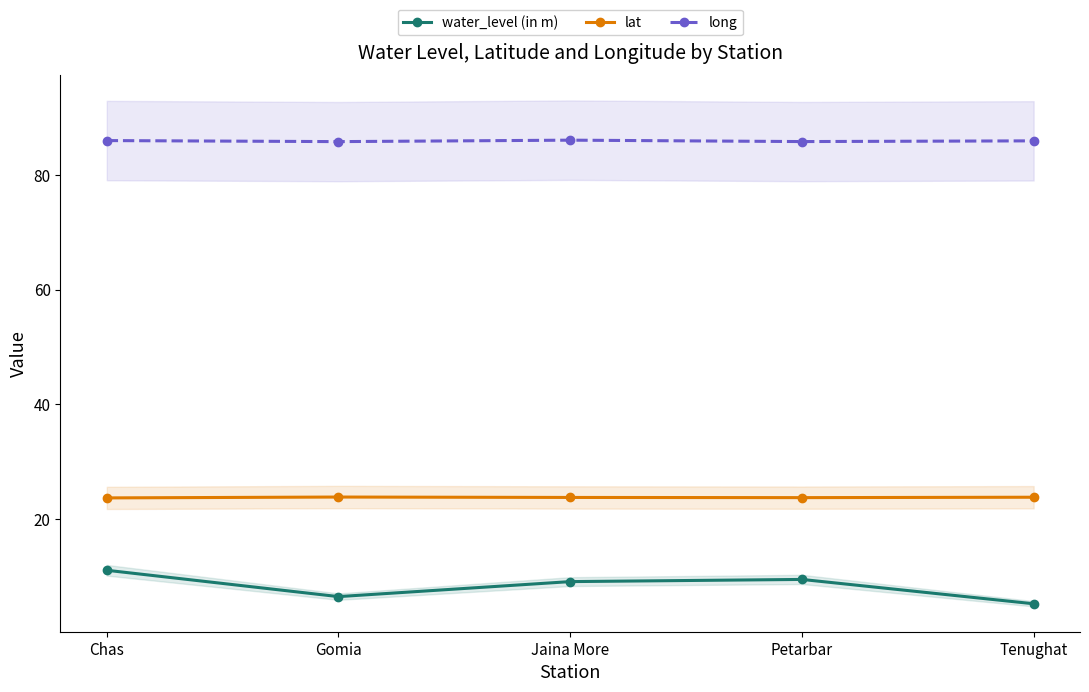

True or false: water_level (in m) and lat intersect in this chart.

False